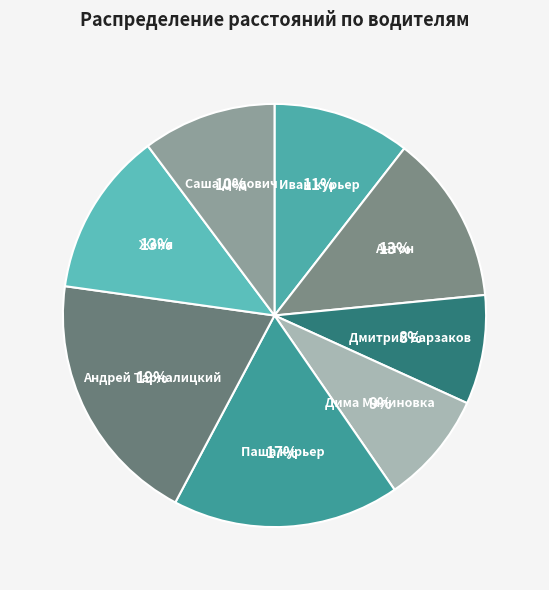

Combined, do Дима Малиновка and Андрей Тарналицкий account for over 50%?

No